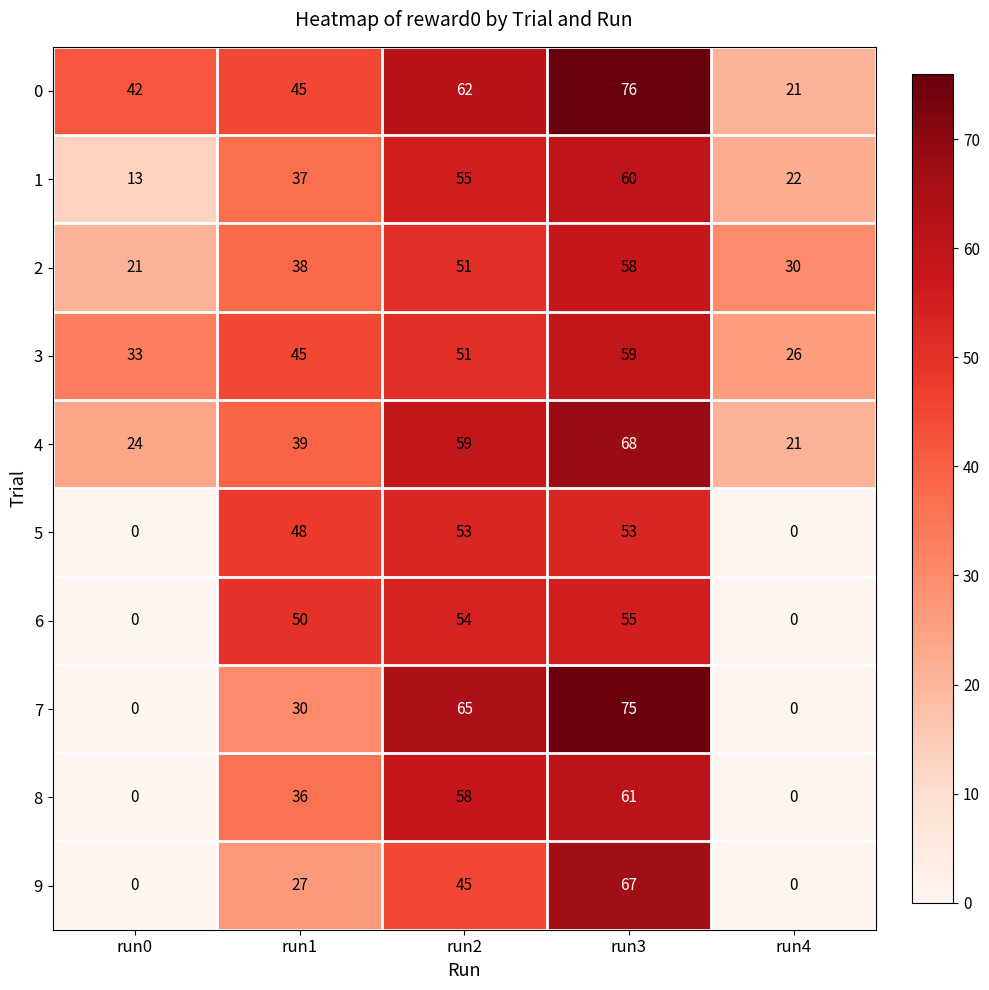

Is it true that 1 equals 57 at run1?

False